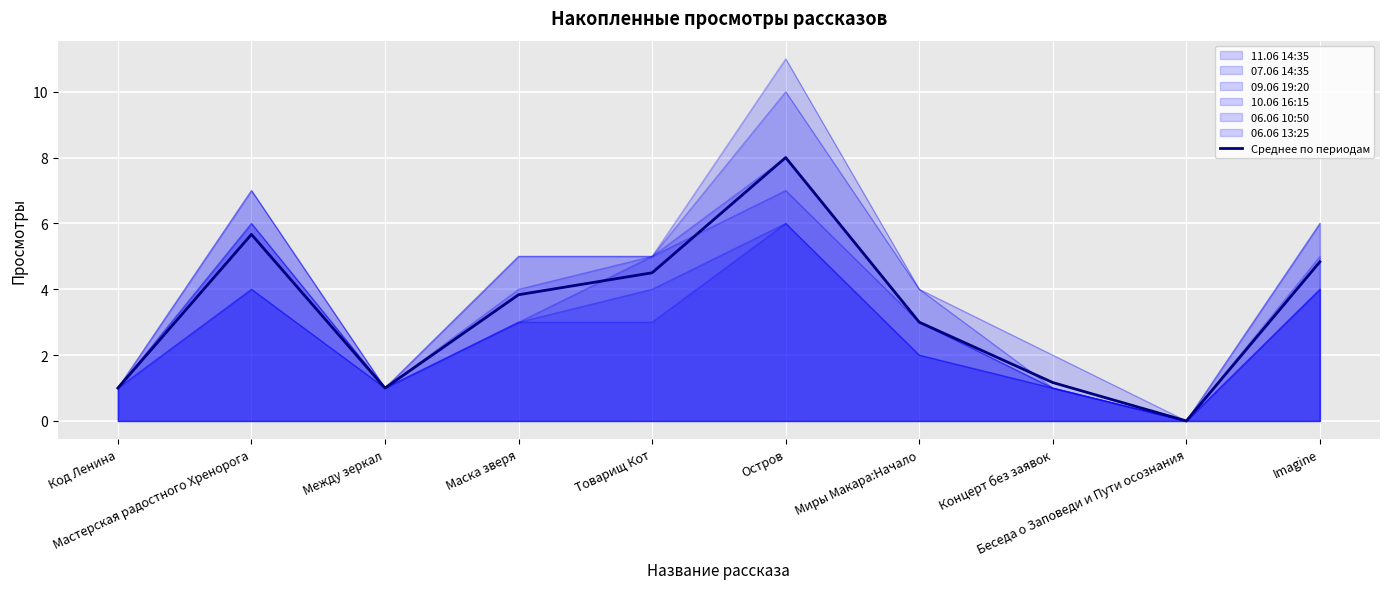

What is the change in value from Код Ленина to Остров?

+7.0